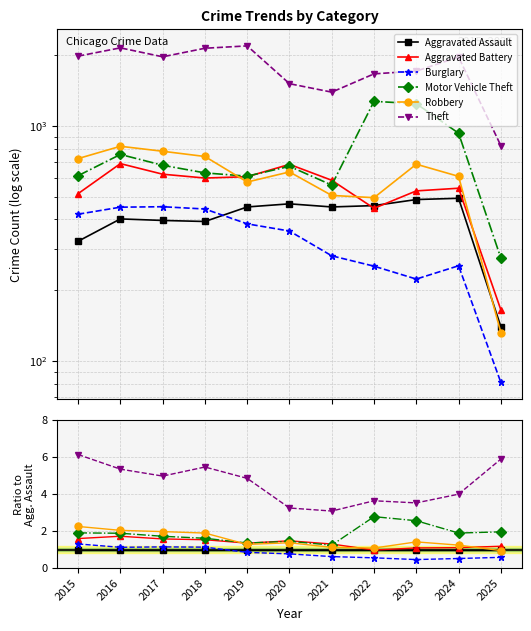

At which category is the sum across all series the highest?

2015